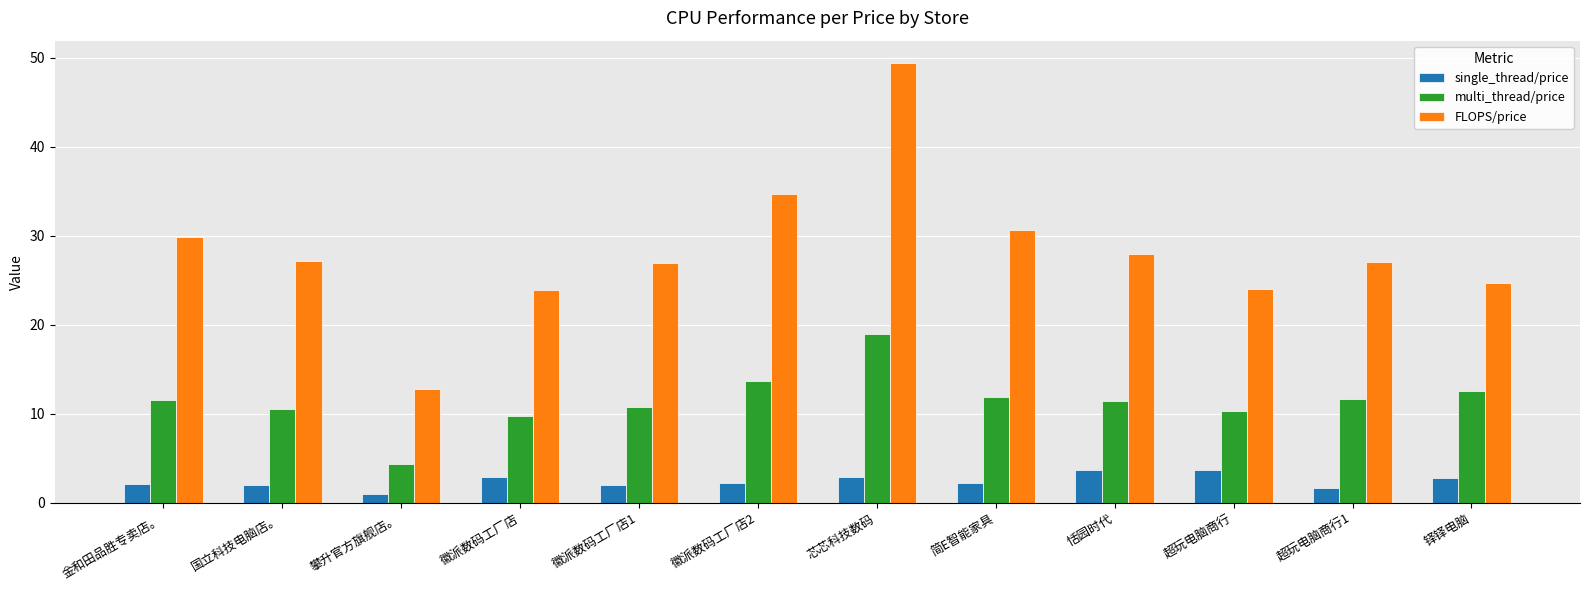

What position from the right is 金和田品胜专卖店。?

12